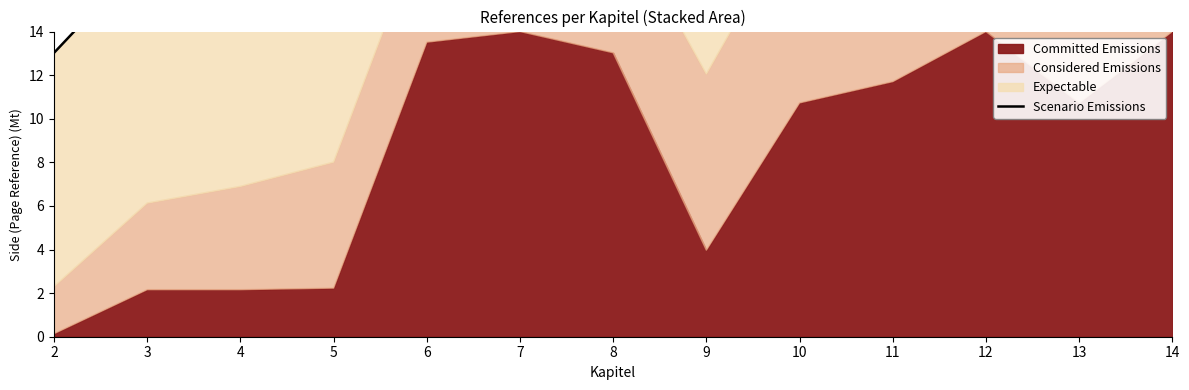

At which category does the chart reach its minimum across all series?

2